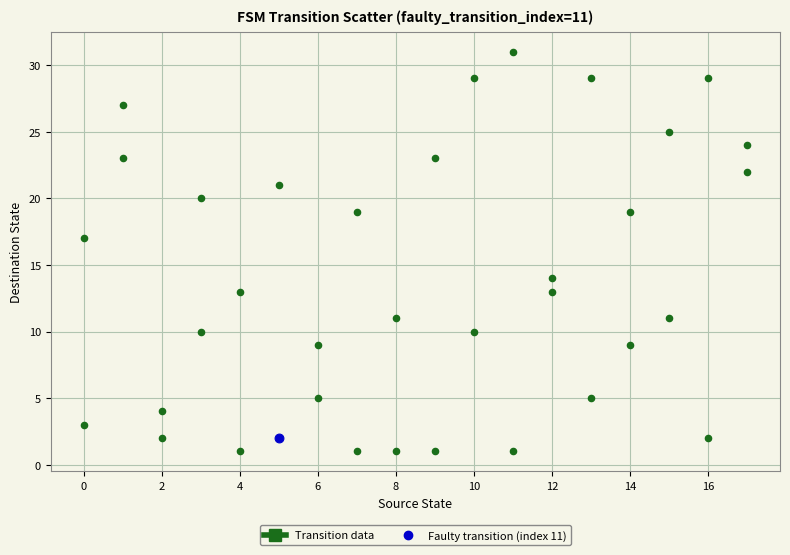

What are all the series names shown in the legend?

Transition data, Faulty transition (index 11)